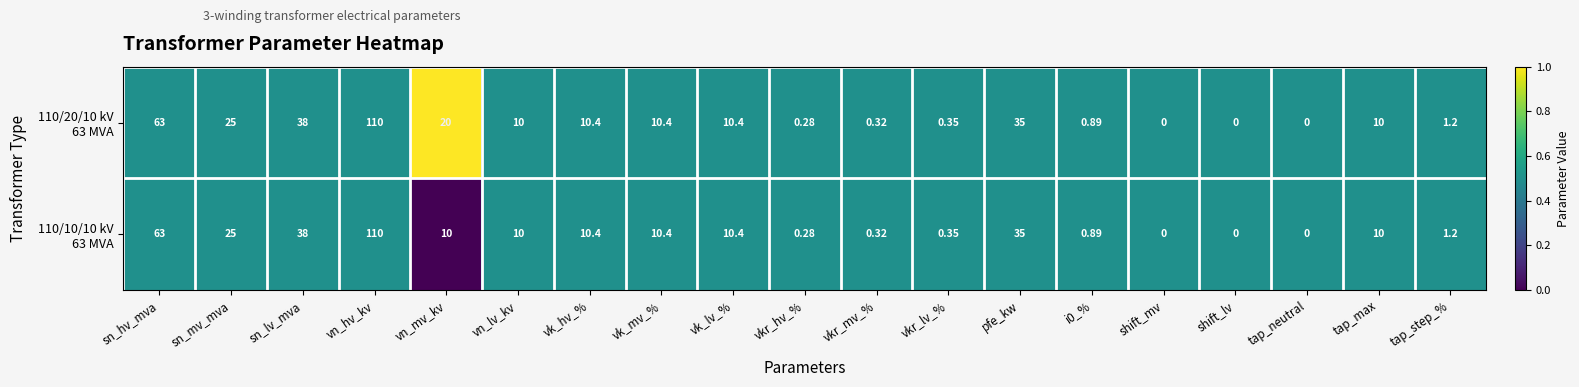

Which label corresponds to the largest value in the chart?

vn_hv_kv